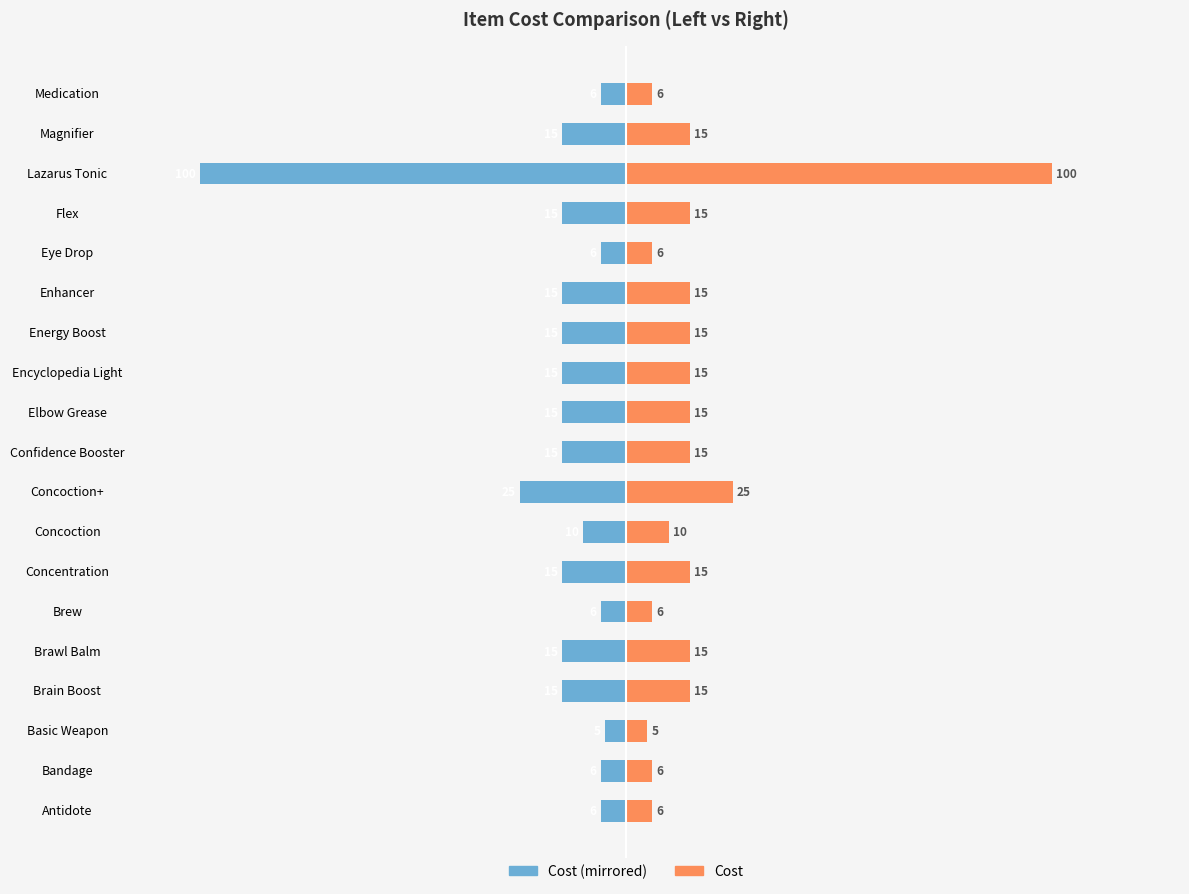

Which series has the largest range (max minus min)?

Cost (Left)